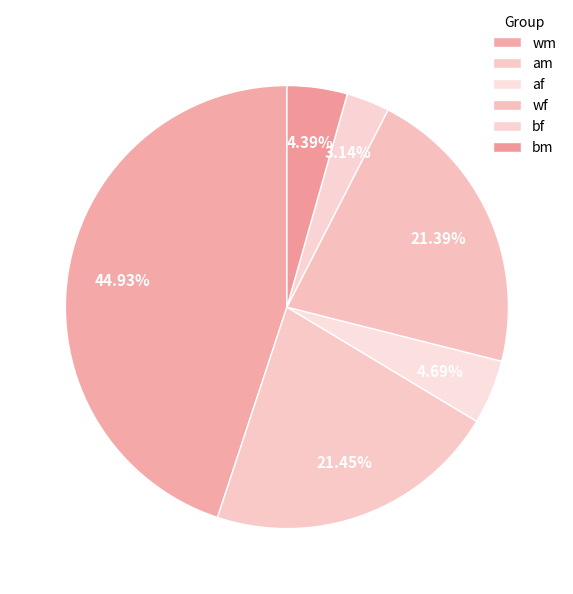

Does any single category account for the majority?

No